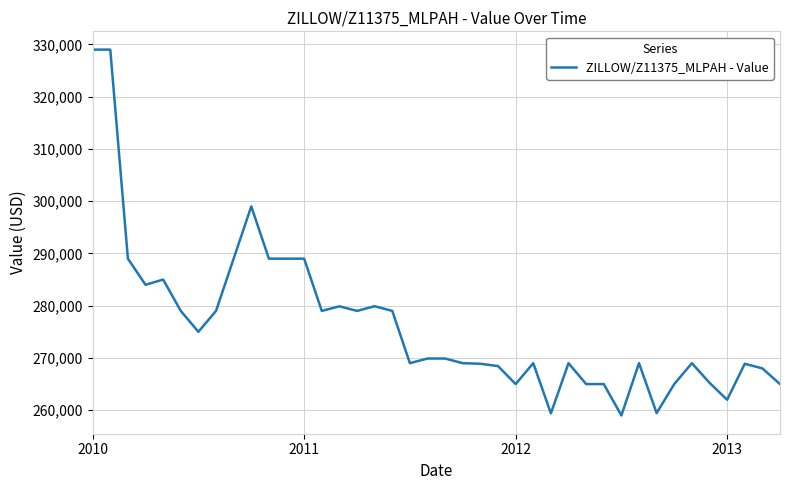

What is the minimum value shown in the chart?

259000